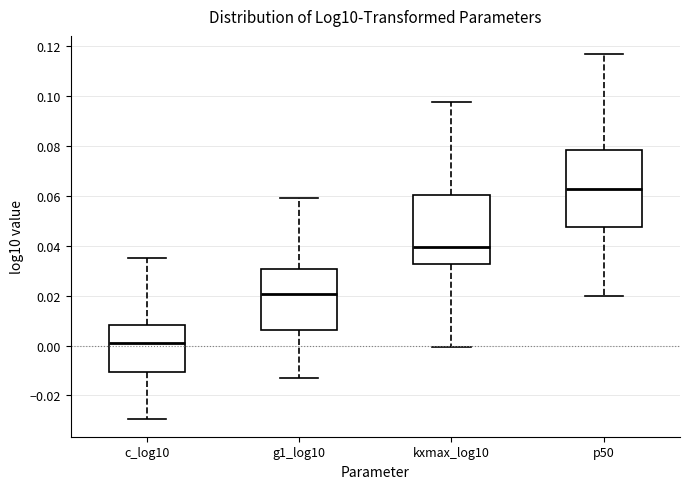

Reading left to right, transcribe this box plot: for each box, give where its median line is, the range the box spans, and where its two whiskers end, as read against the y-axis. The values are not printed on the chart, so give them approximately, as read against the axis.

c_log10: median 0.000, box -0.010 to 0.008, whiskers -0.030 to 0.036
g1_log10: median 0.020, box 0.006 to 0.030, whiskers -0.014 to 0.060
kxmax_log10: median 0.040, box 0.032 to 0.060, whiskers 0.000 to 0.098
p50: median 0.062, box 0.048 to 0.078, whiskers 0.020 to 0.116